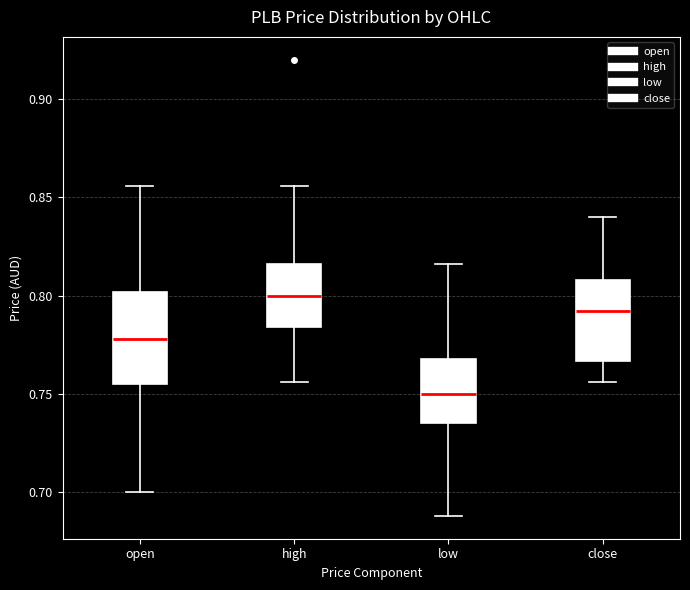

Reading left to right, read every box against the y-axis: the position of its median line, the range the box covers, and the ends of its whiskers. The values are not printed on the chart, so give them approximately, as read against the axis.

open: median 0.780, box 0.755 to 0.800, whiskers 0.700 to 0.855
high: median 0.800, box 0.785 to 0.815, whiskers 0.755 to 0.855
low: median 0.750, box 0.735 to 0.770, whiskers 0.690 to 0.815
close: median 0.790, box 0.765 to 0.810, whiskers 0.755 to 0.840